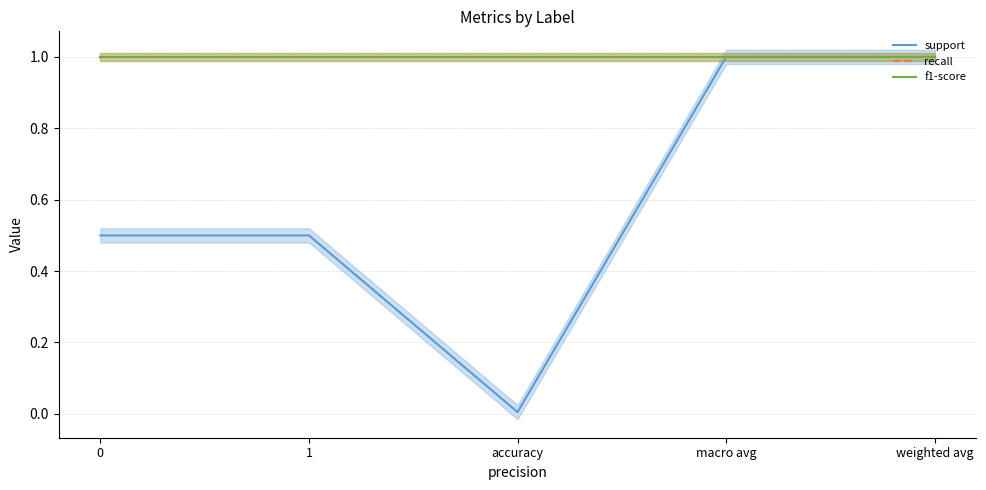

True or false: f1-score and recall cross at least once.

False